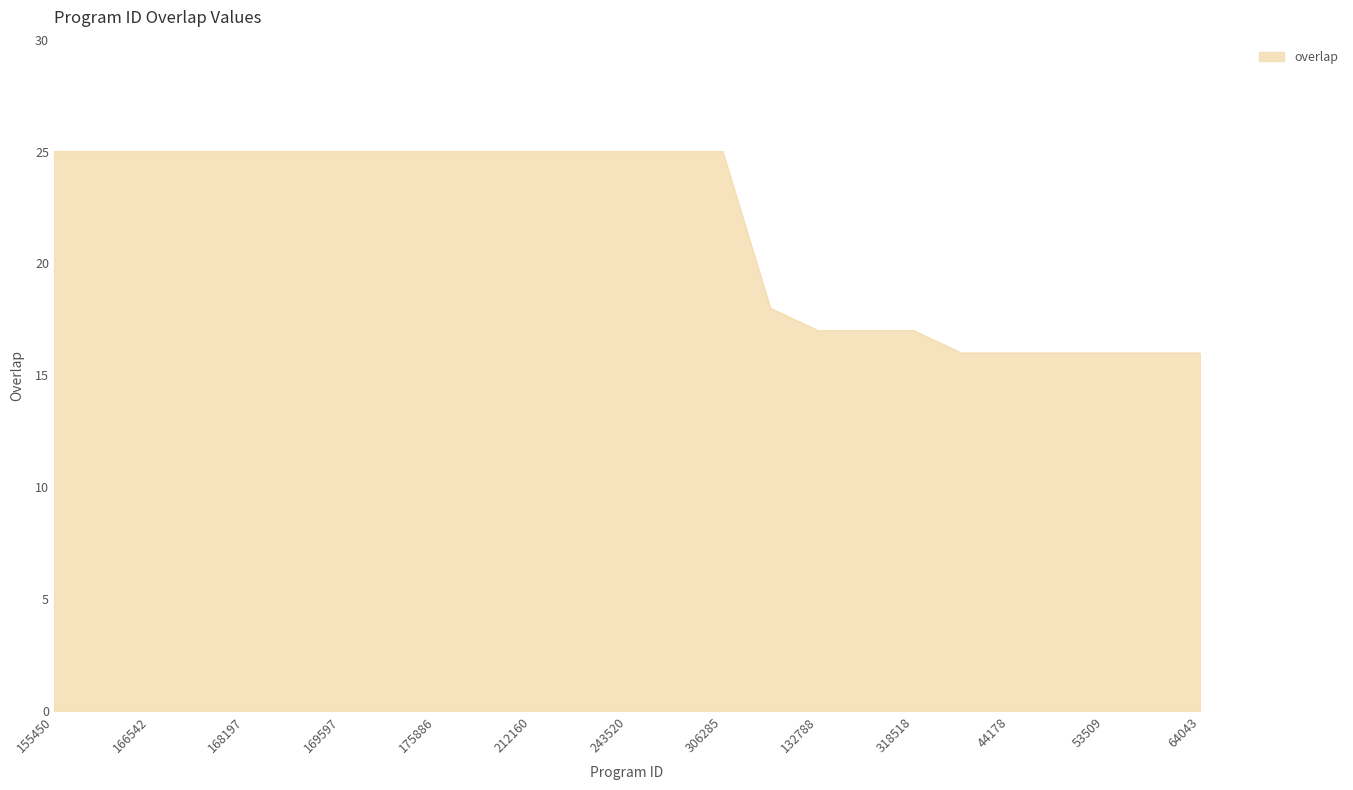

Reading left to right, transcribe all the data shown in this chart.

25	25	25	25	25	25	25	25	25	25	25	25	25	25	25	18	17	17	17	16	16	16	16	16	16